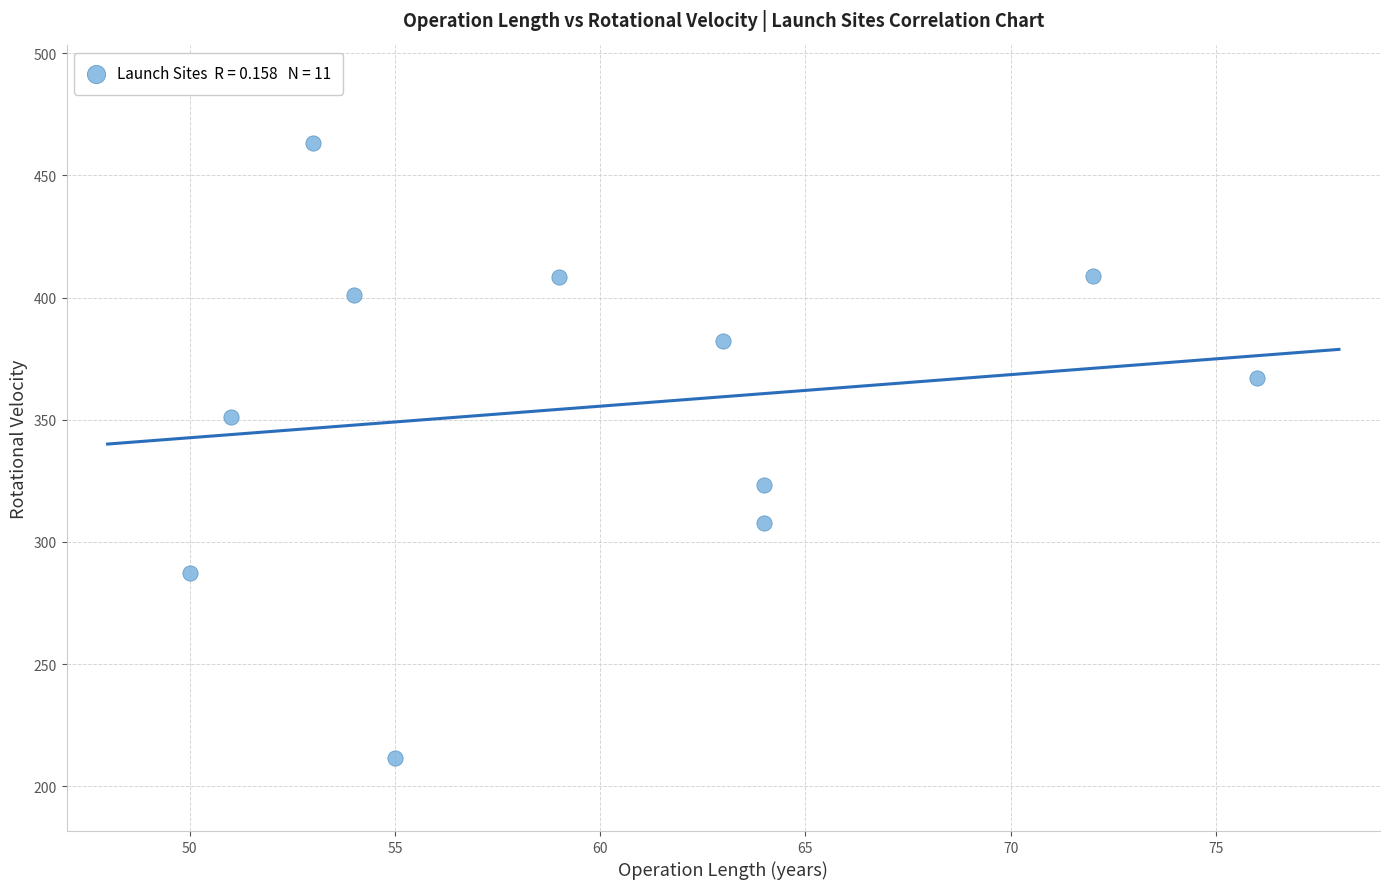

What is the range of X values (max minus min)?

26.0